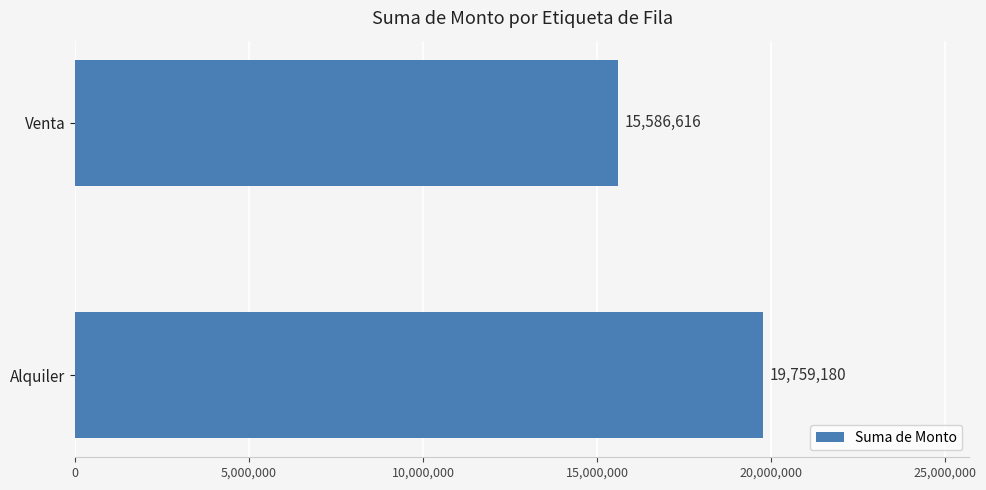

How many distinct data groups are displayed?

1